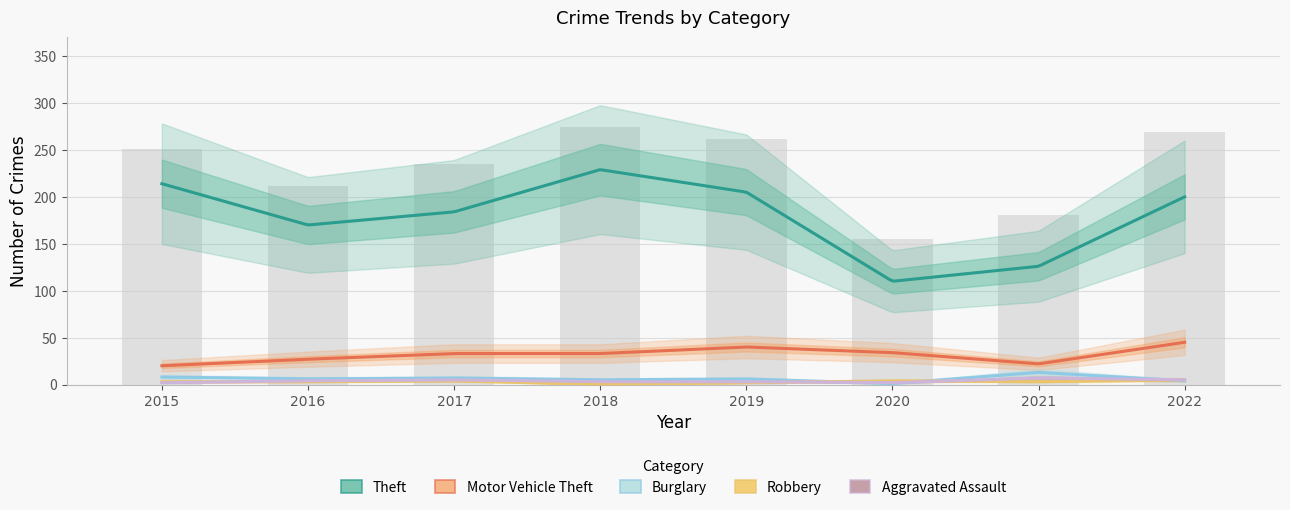

The value of Burglary at 2022 is 6. True or false?

False